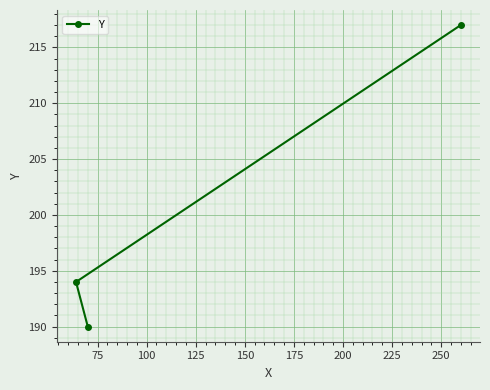

What is the change in value from 50 to 75?

+4